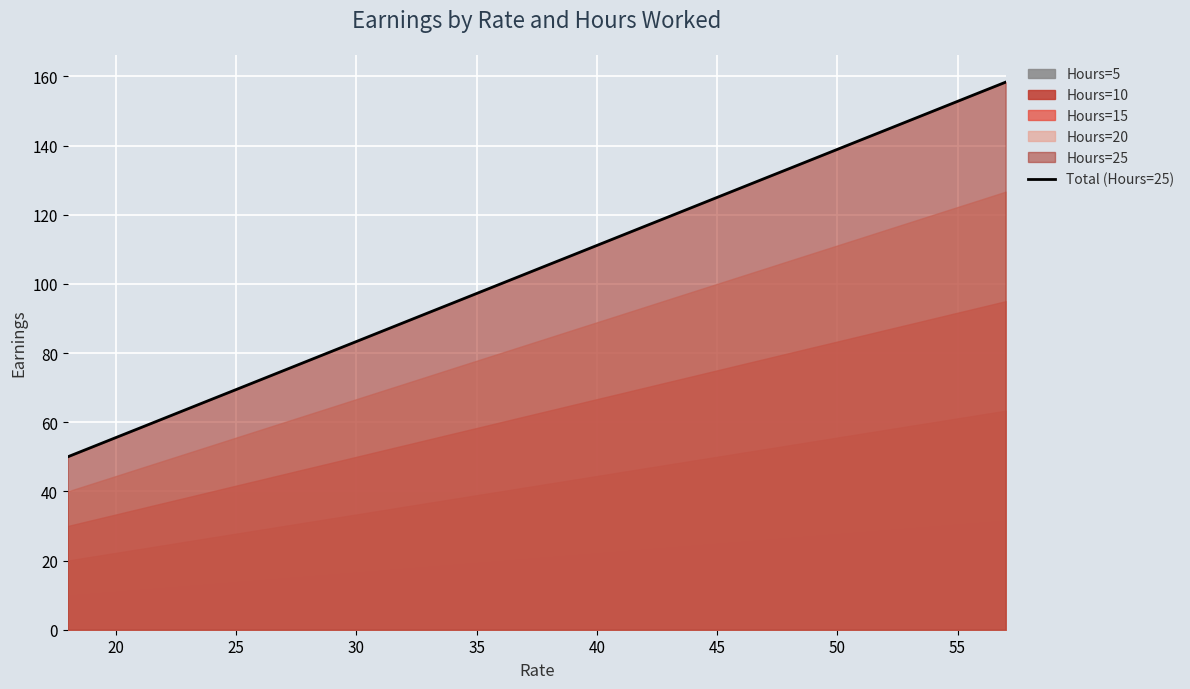

Is it true that Total (Hours=25) equals 125.0 at 45?

True